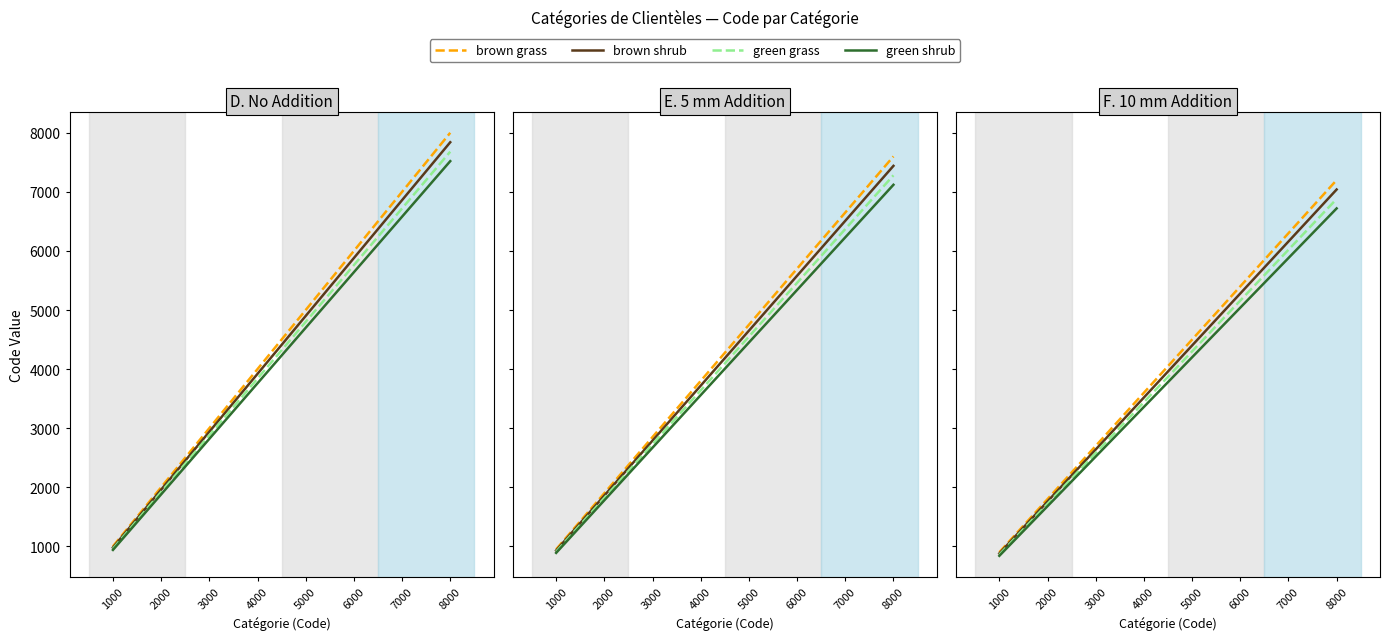

Does the chart have visible grid lines?

No